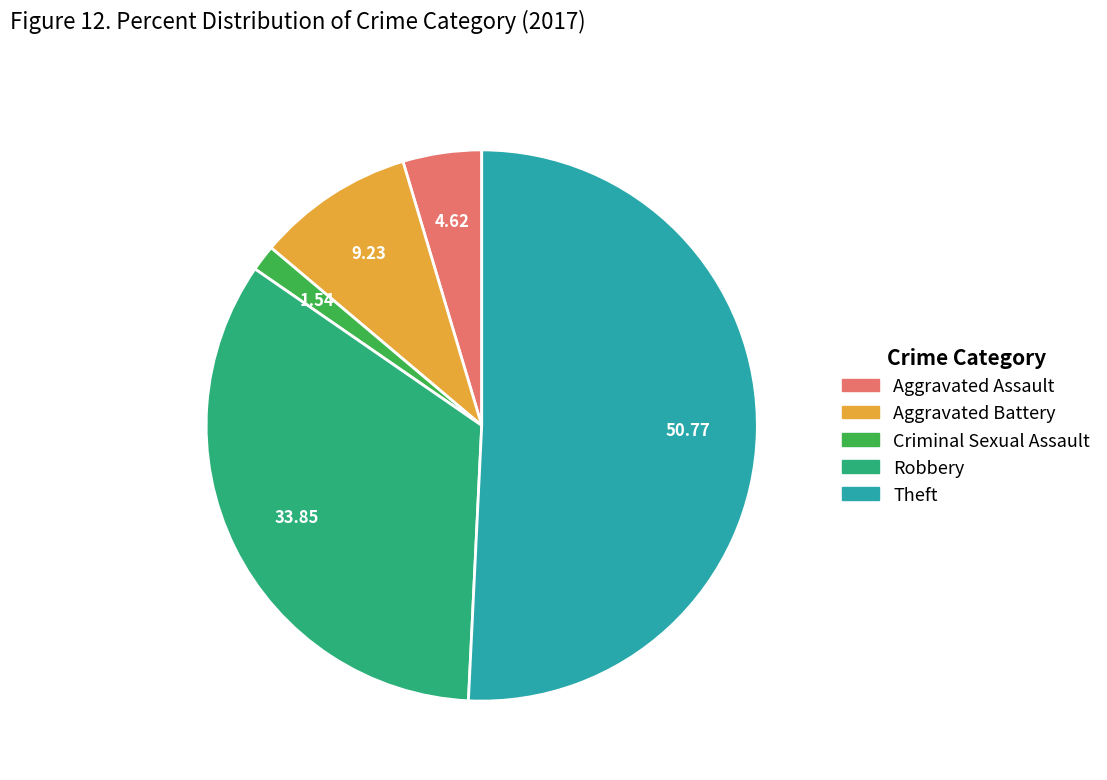

Is there any slice that represents more than half of the pie?

Yes